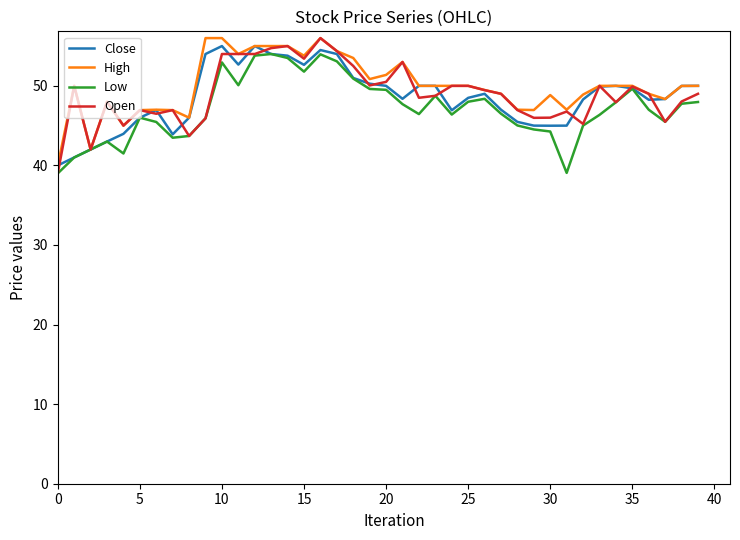

What is the minimum value for Close?

40.0